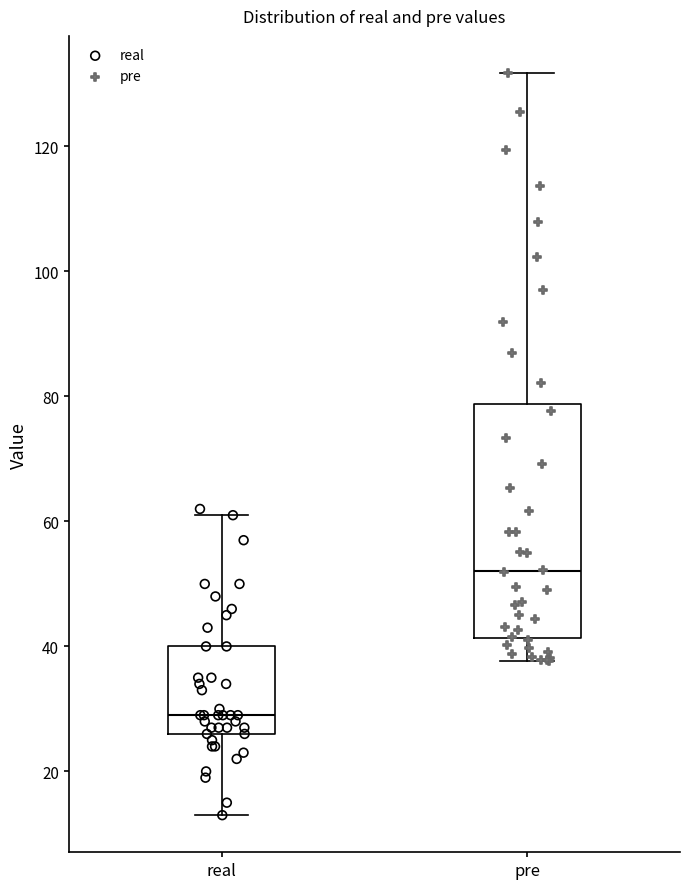

Reading left to right, read every box against the y-axis: the position of its median line, the range the box covers, and the ends of its whiskers. The values are not printed on the chart, so give them approximately, as read against the axis.

real: median 30, box 26 to 40, whiskers 14 to 62
pre: median 52, box 42 to 78, whiskers 38 to 132